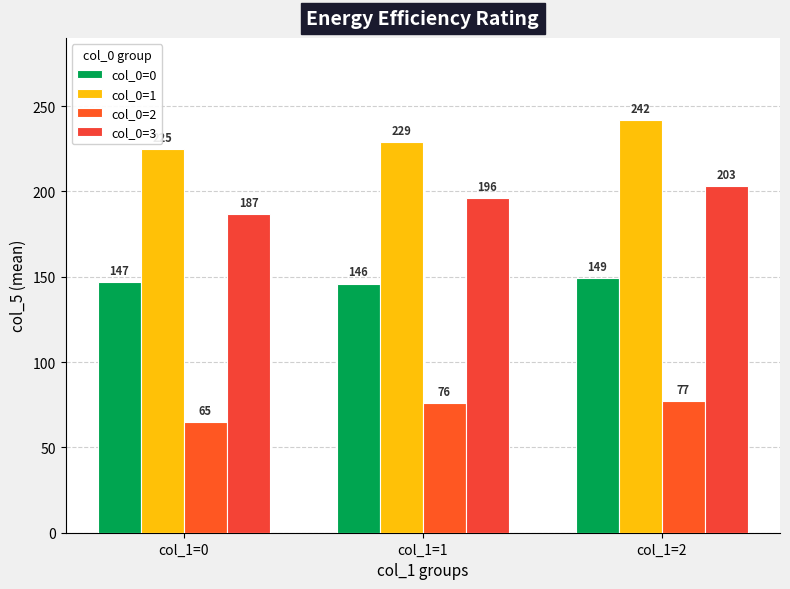

Rank the series by their maximum value, from lowest to highest.

col_0=2, col_0=0, col_0=3, col_0=1